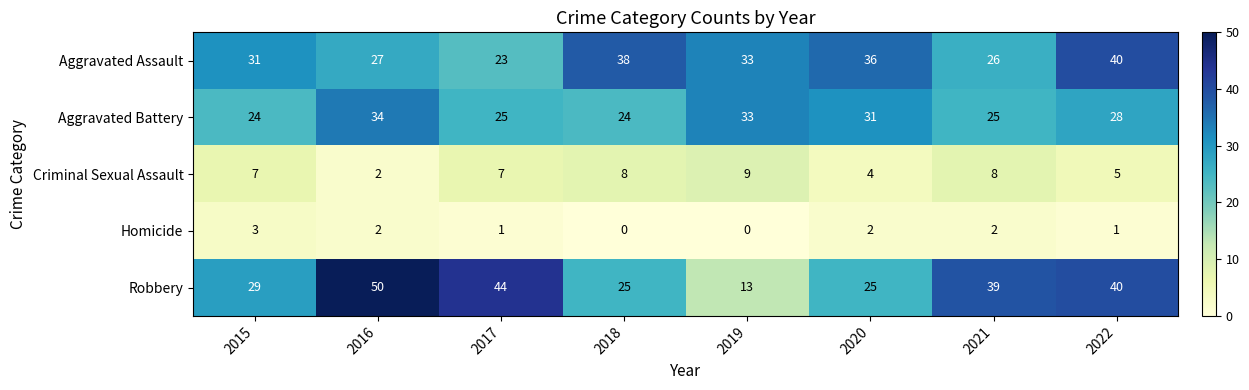

What is the average value of the Aggravated Battery series?

28